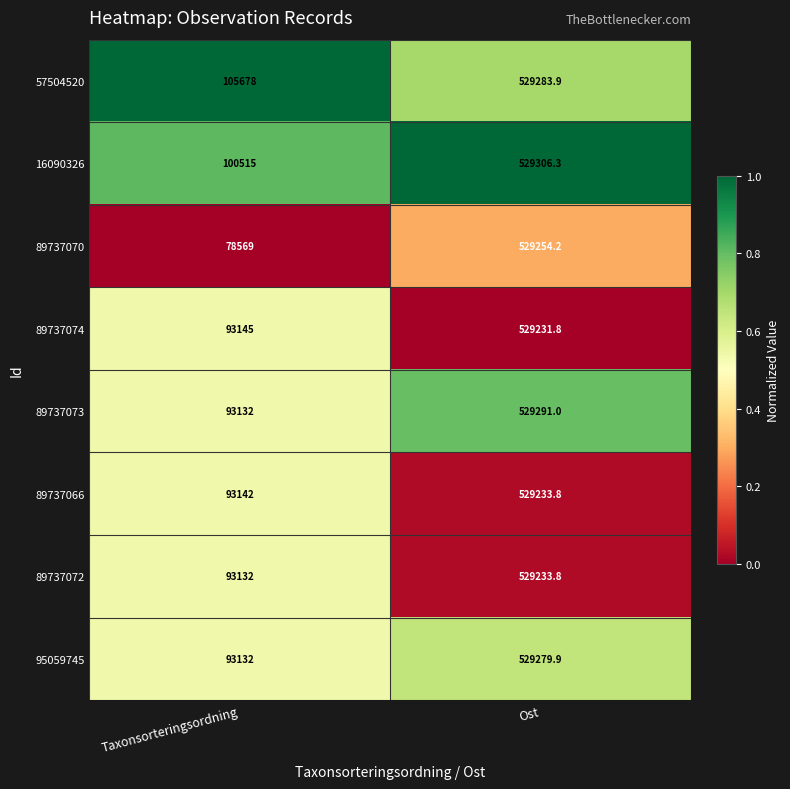

Reading left to right, extract all data points from this chart.

57504520: Taxonsorteringsordning=105678.0	Ost=529283.9
16090326: Taxonsorteringsordning=100515.0	Ost=529306.3
89737070: Taxonsorteringsordning=78569.0	Ost=529254.2
89737074: Taxonsorteringsordning=93145.0	Ost=529231.8
89737073: Taxonsorteringsordning=93132.0	Ost=529291.0
89737066: Taxonsorteringsordning=93142.0	Ost=529233.8
89737072: Taxonsorteringsordning=93132.0	Ost=529233.8
95059745: Taxonsorteringsordning=93132.0	Ost=529279.9